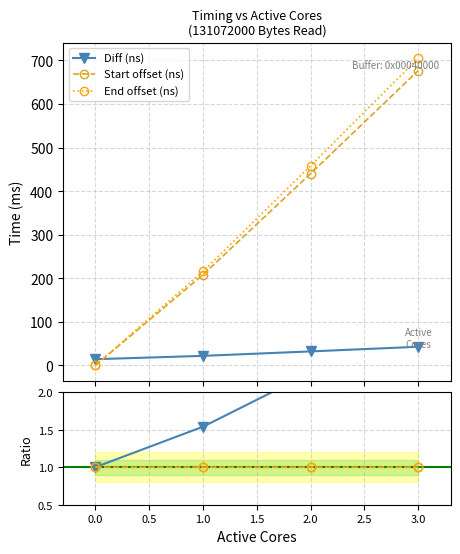

What is the value of the Start offset (ns) point at the 2nd from the left?

208.1